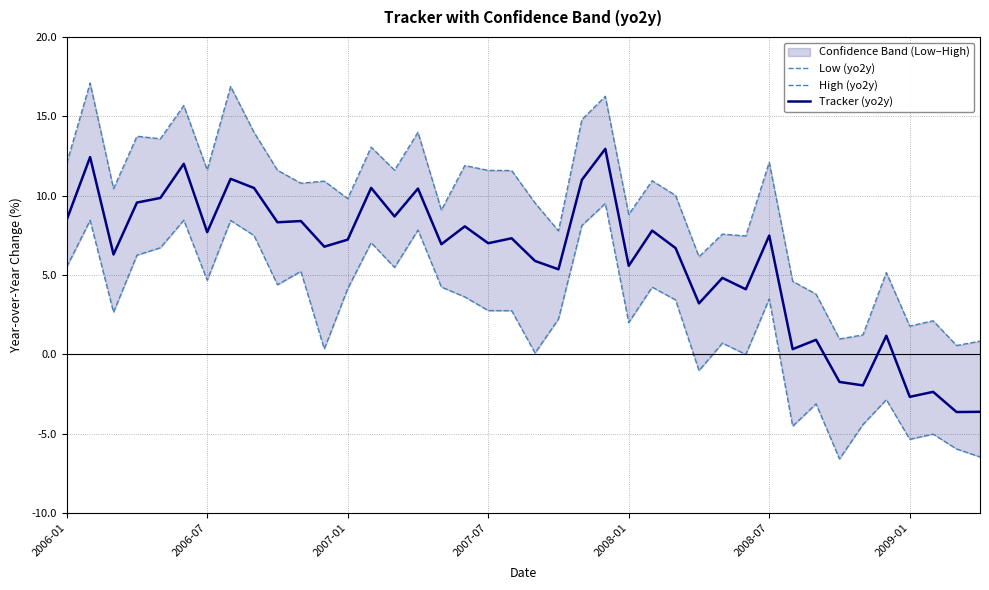

True or false: Tracker (yo2y) has a value of 7.5 at 2008-07.

True